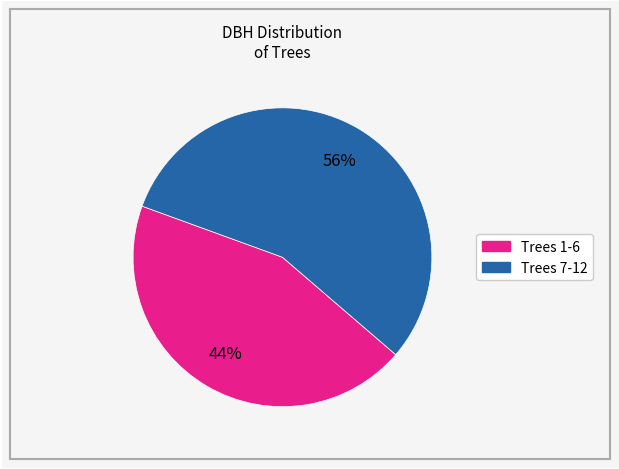

To the nearest percent, what is the average slice percentage?

50%